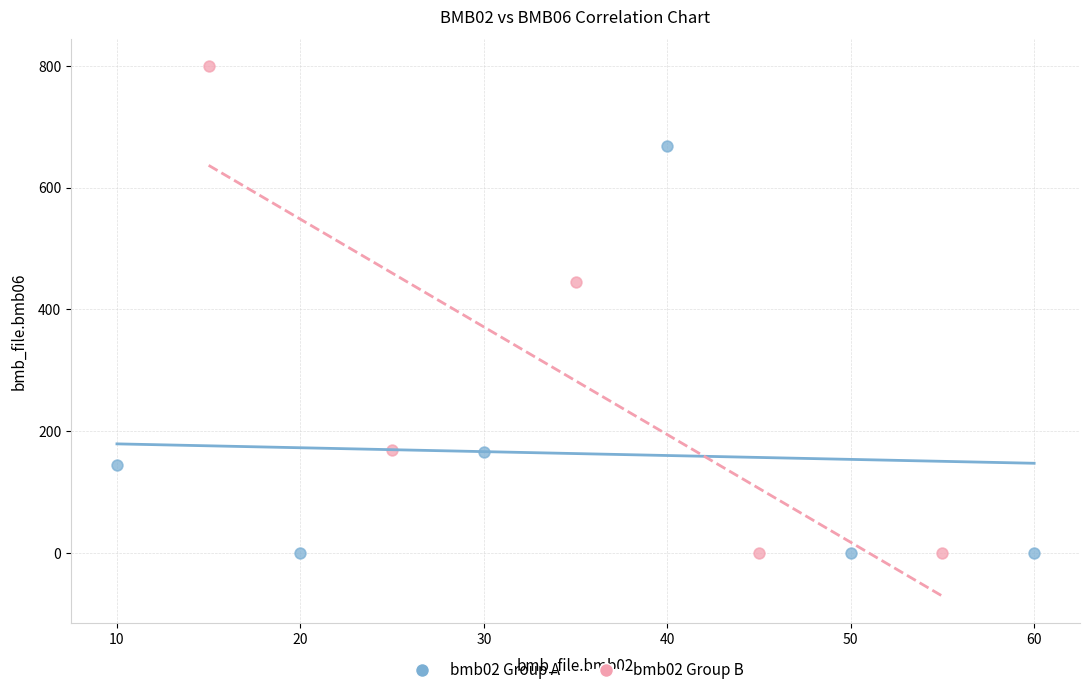

Which series contains the highest Y value?

bmb02 Group B